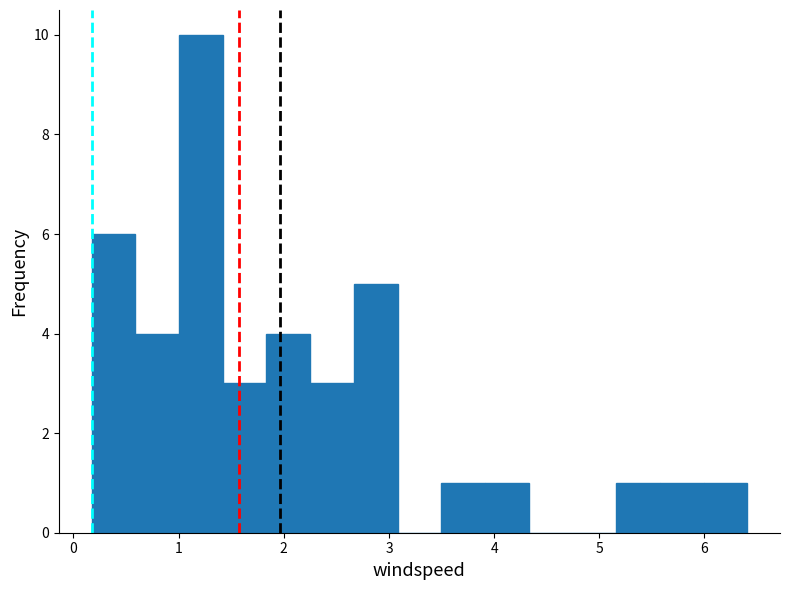

Reading left to right, list every bar in this chart as the range it spans on the x-axis followed by its height. Neither the bar edges nor the heights are printed on the chart, so give them approximately, as read against the axes.

0.2 to 0.6: 6
0.6 to 1.0: 4
1.0 to 1.4: 10
1.4 to 1.8: 3
1.8 to 2.3: 4
2.3 to 2.7: 3
2.7 to 3.1: 5
3.1 to 3.5: 0
3.5 to 3.9: 1
3.9 to 4.3: 1
4.3 to 4.7: 0
4.7 to 5.2: 0
5.2 to 5.6: 1
5.6 to 6.0: 1
6.0 to 6.4: 1